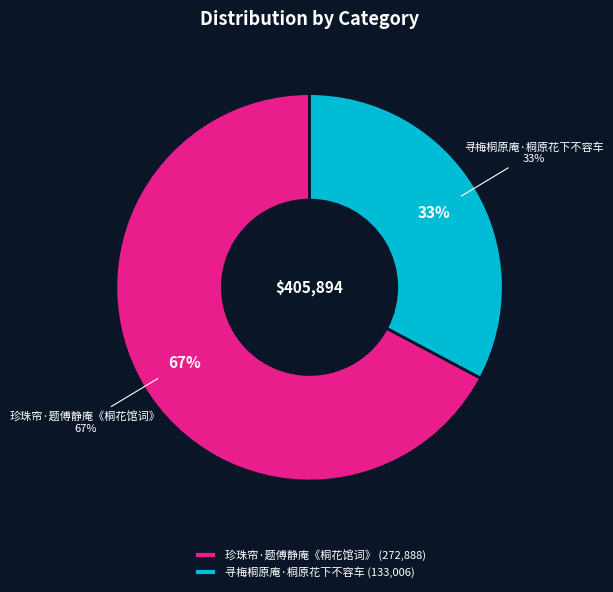

What is the smallest slice in the pie chart?

寻梅桐原庵·桐原花下不容车